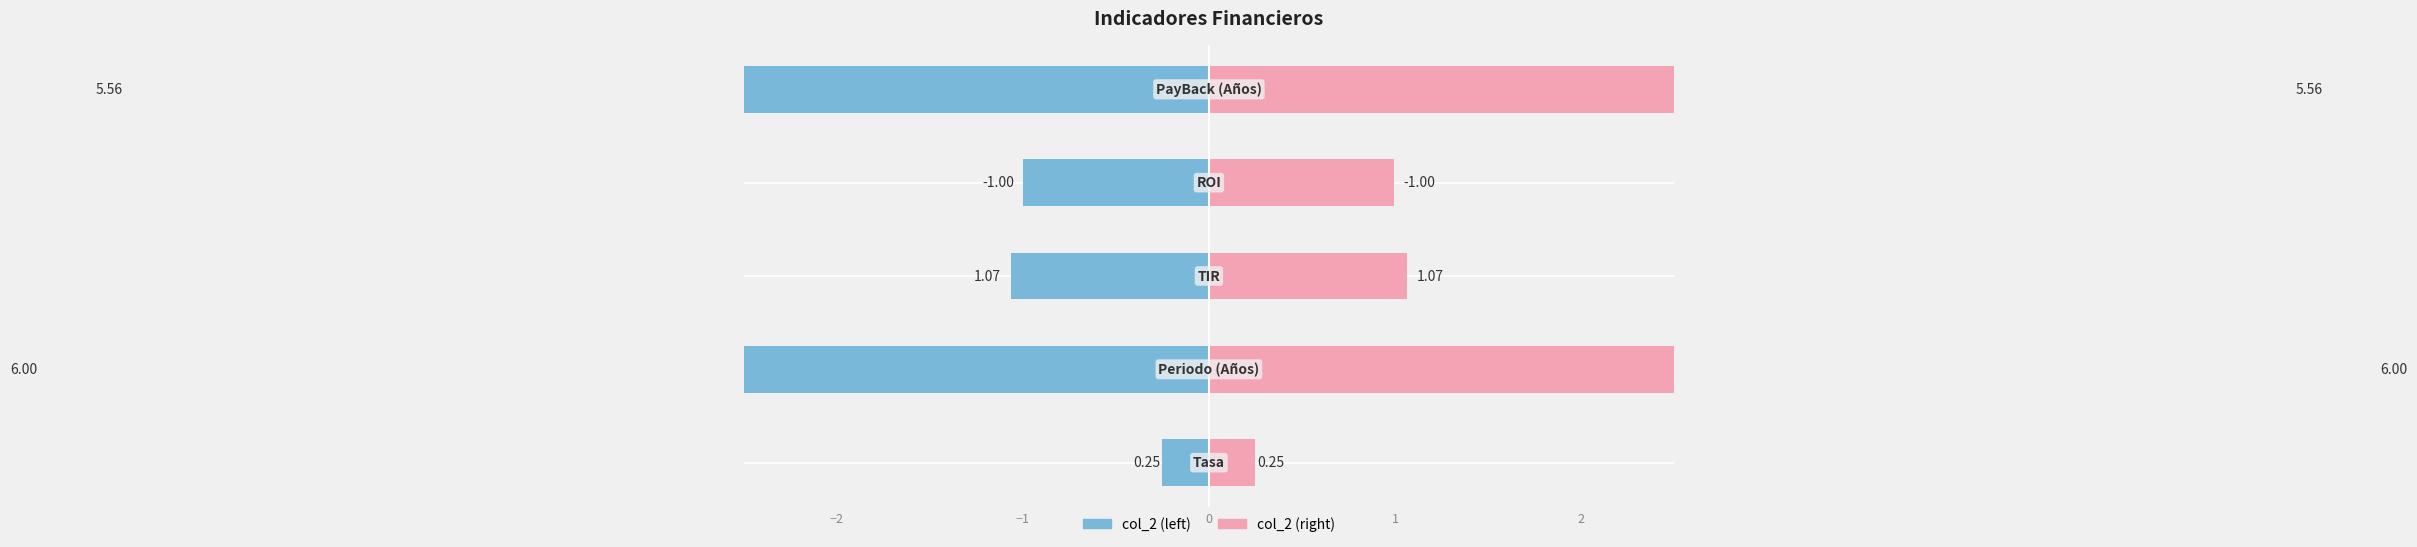

The value at ROI is -1.0. True or false?

True